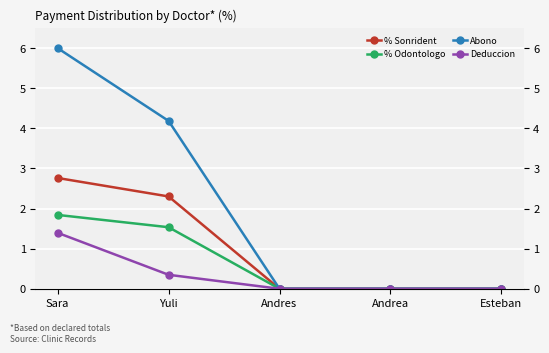

True or false: Deduccion and % Odontologo cross at least once.

False